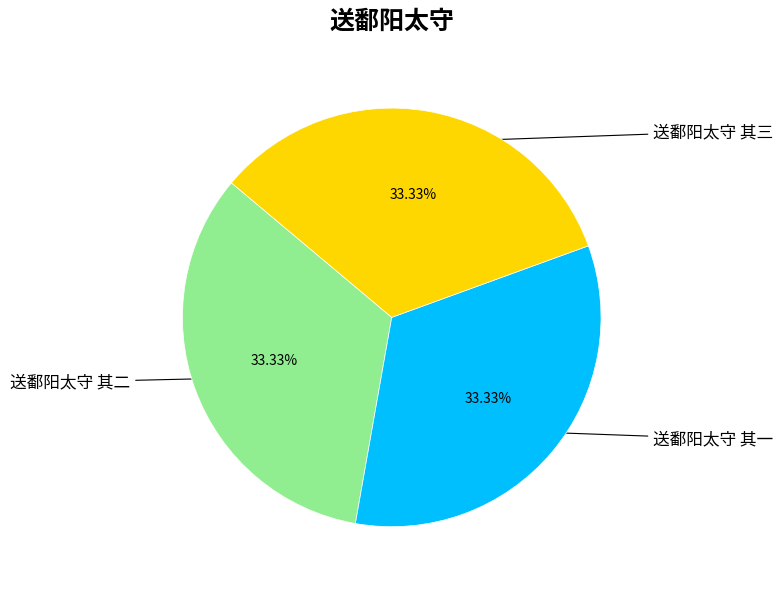

How many slices are in this pie chart?

3